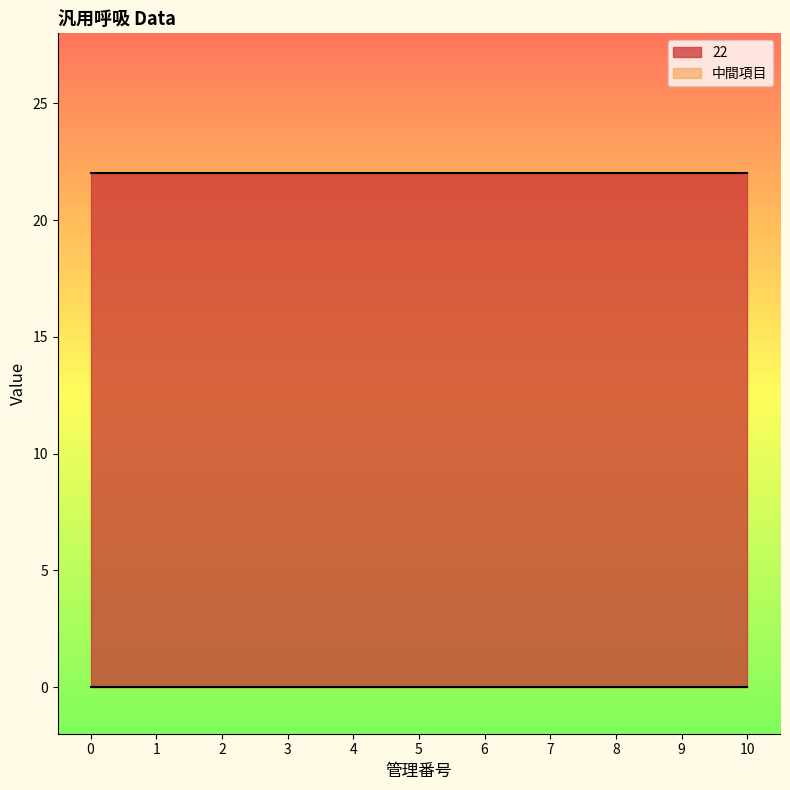

True or false: 中間項目 and 22 intersect in this chart.

False